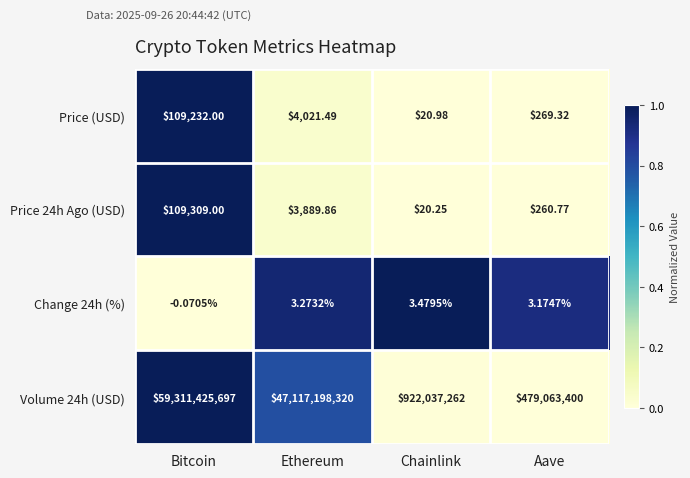

At which label does Change 24h (%) first exceed 3?

Ethereum